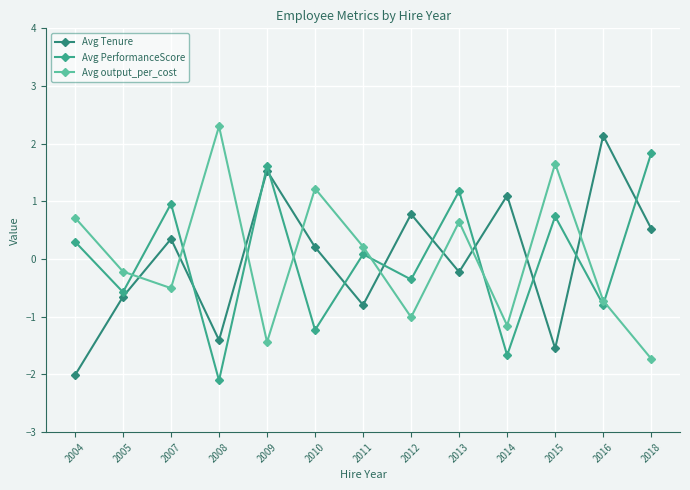

What is the maximum value for Avg Tenure?

2.1